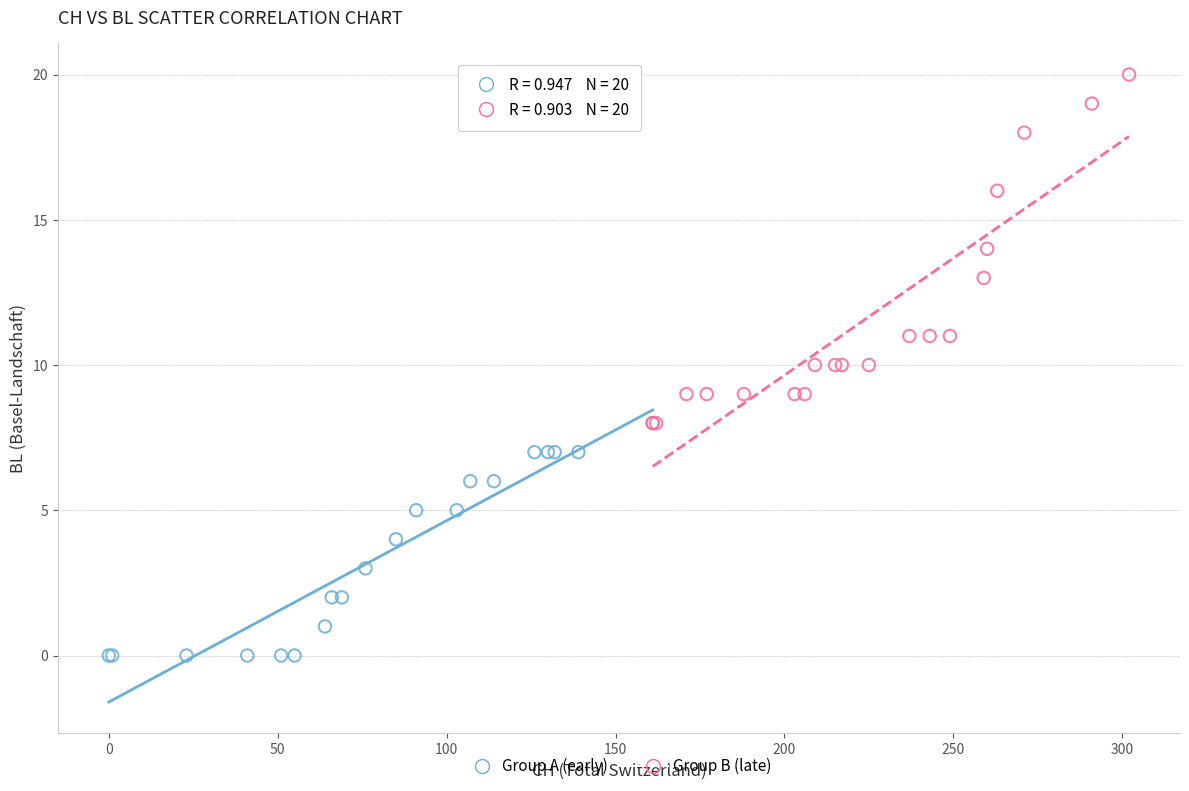

Which series contains the highest Y value?

Group B (late)